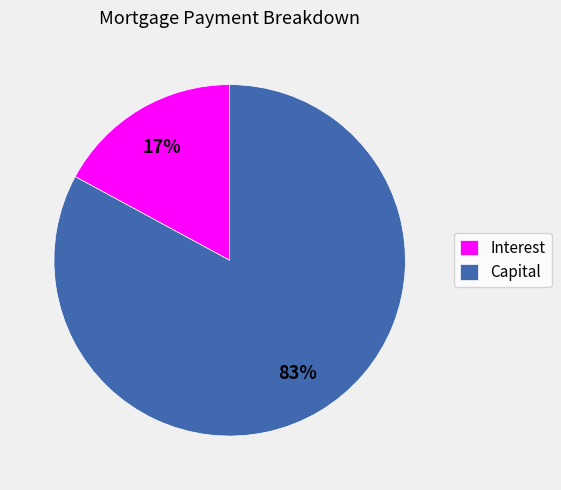

Is the sum of Interest and Capital greater than half?

Yes